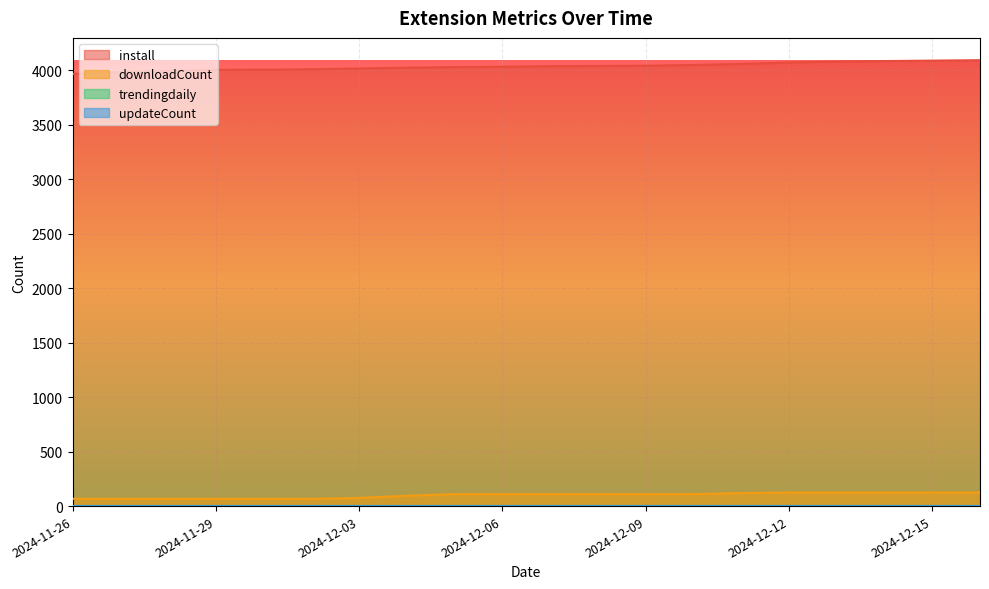

What is the total value across all series at 2024-12-08?

4151